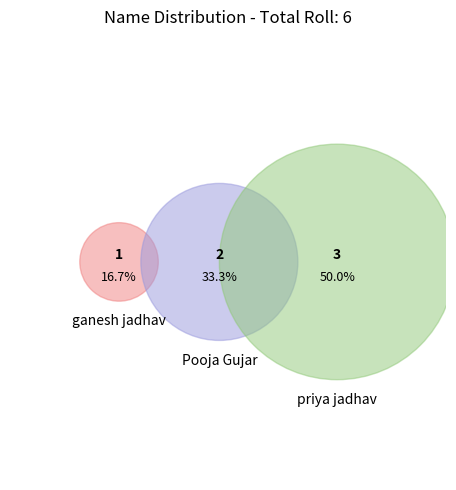

Count the number of slices in the pie.

3